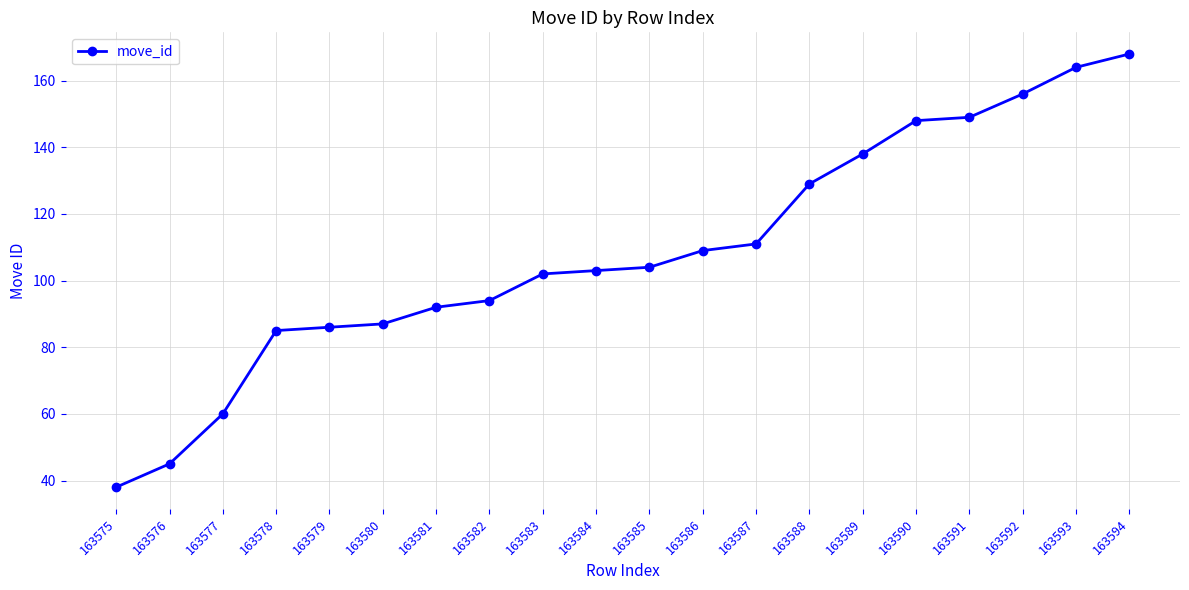

What is the ratio of the value at 163580 to the value at 163583?

0.9